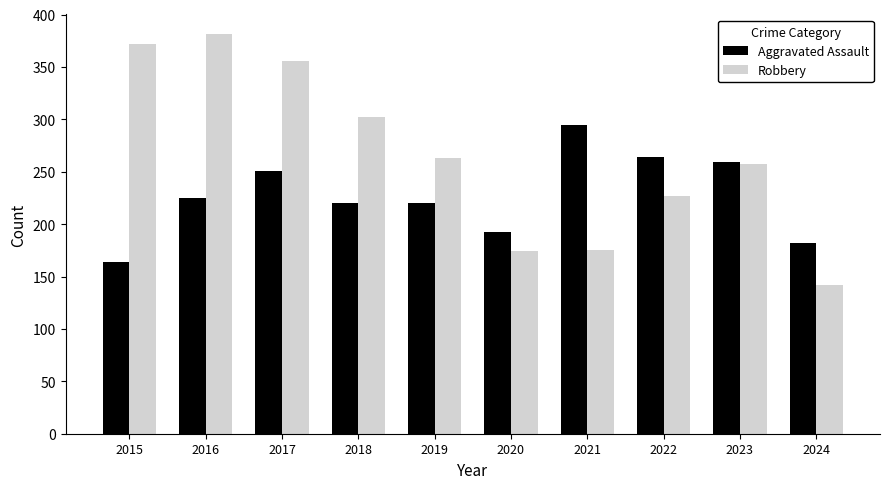

At which label does Robbery reach its peak?

2016